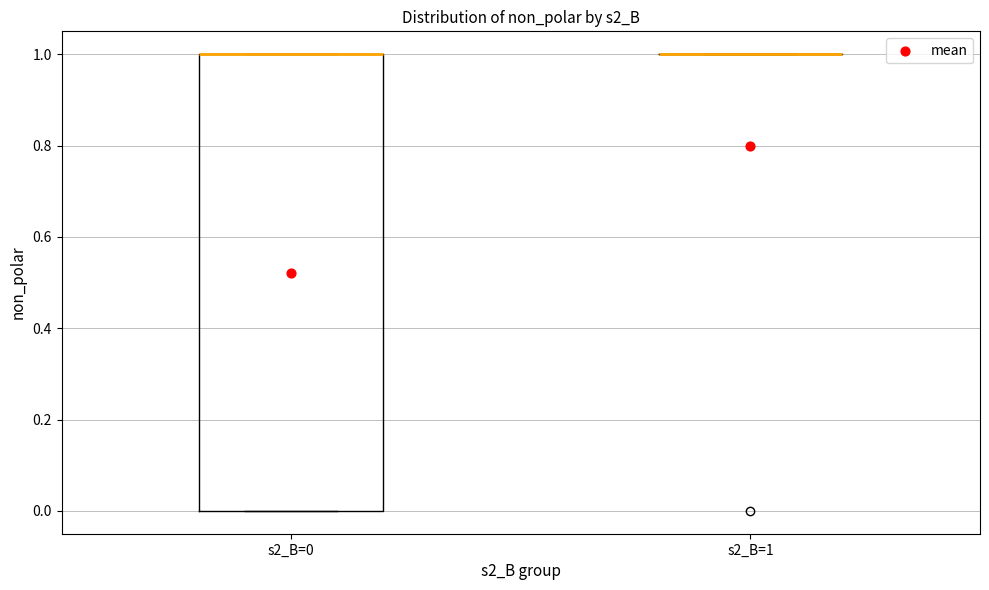

Reading left to right, transcribe this box plot: for each box, give where its median line is, the range the box spans, and where its two whiskers end, as read against the y-axis. The values are not printed on the chart, so give them approximately, as read against the axis.

s2_B=0: median 1 (drawn on the box's upper edge), box 0 to 1, whiskers 0 to 1
s2_B=1: box collapsed to a line at 1, whiskers 1 to 1